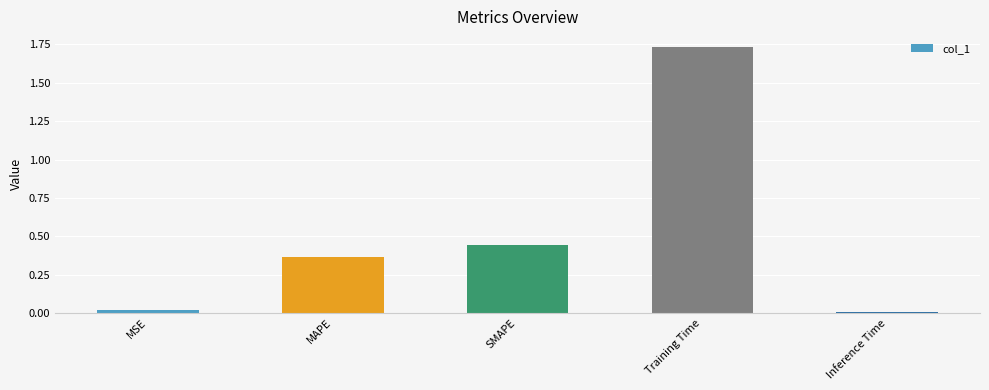

What is the change in value from SMAPE to Training Time?

+1.3